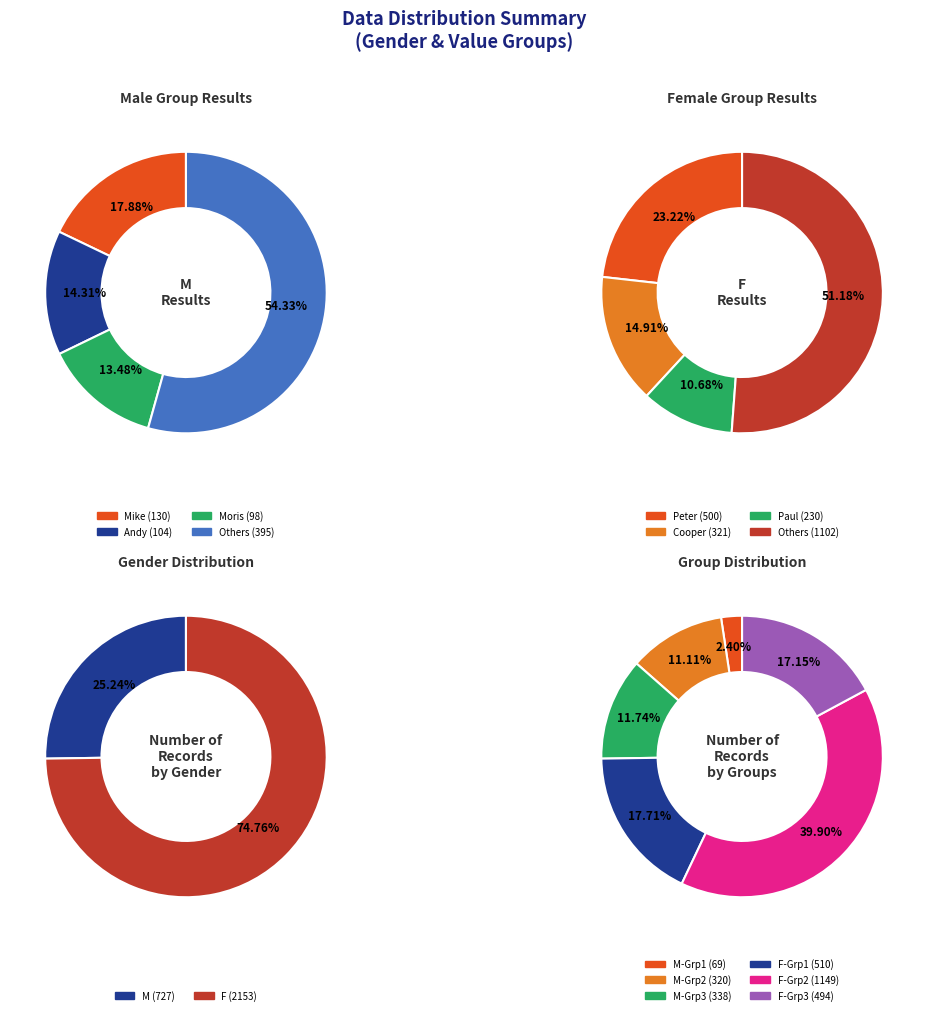

To the nearest percent, what is the difference between the 10 and 6 slice percentages?

10%